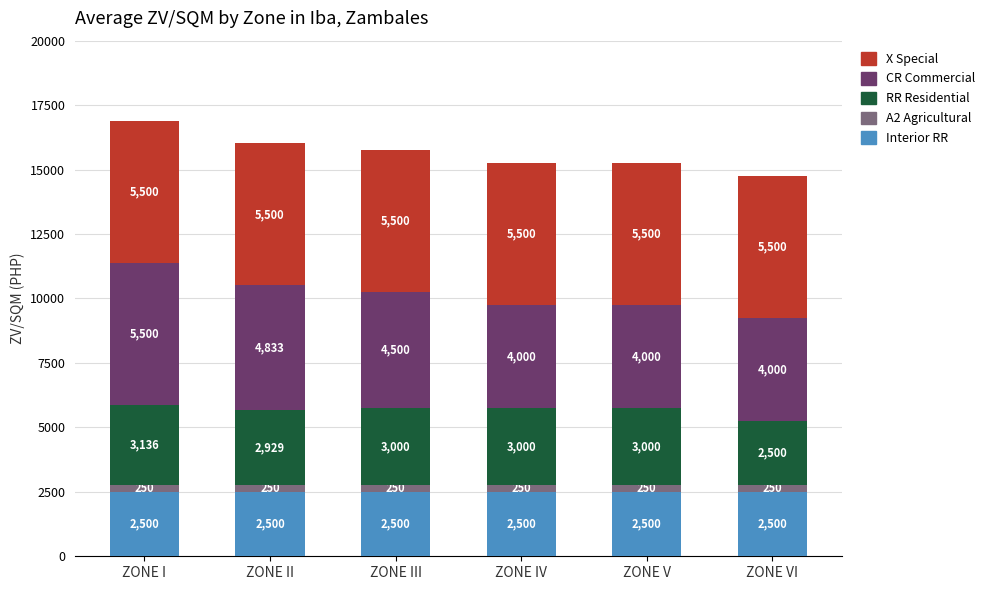

What is the highest value of the Interior RR series?

2500